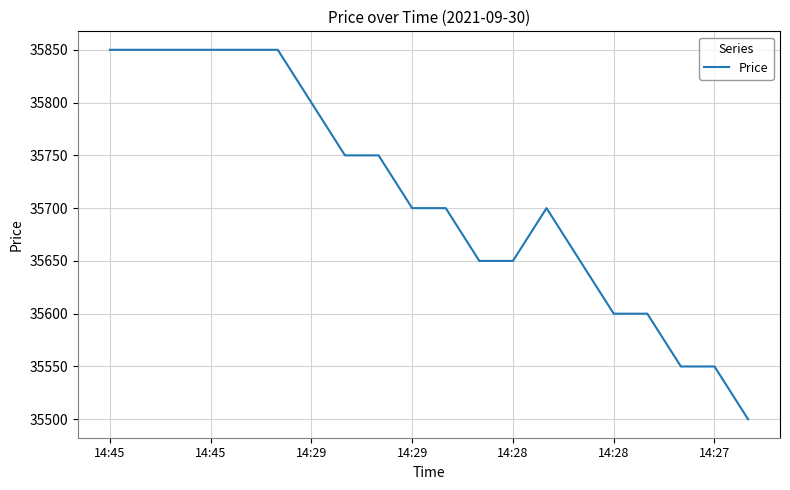

How many lines are shown in the chart?

1